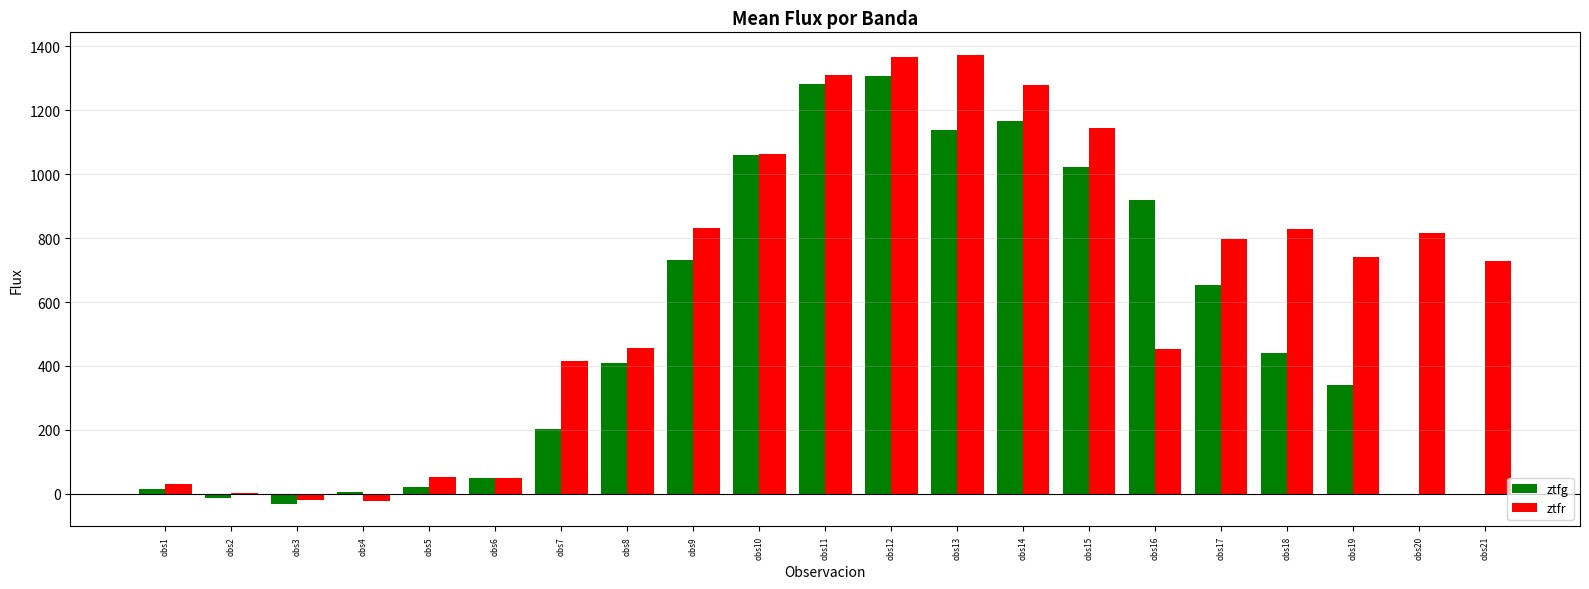

Between obs4 and obs17, which series saw the biggest shift?

ztfr